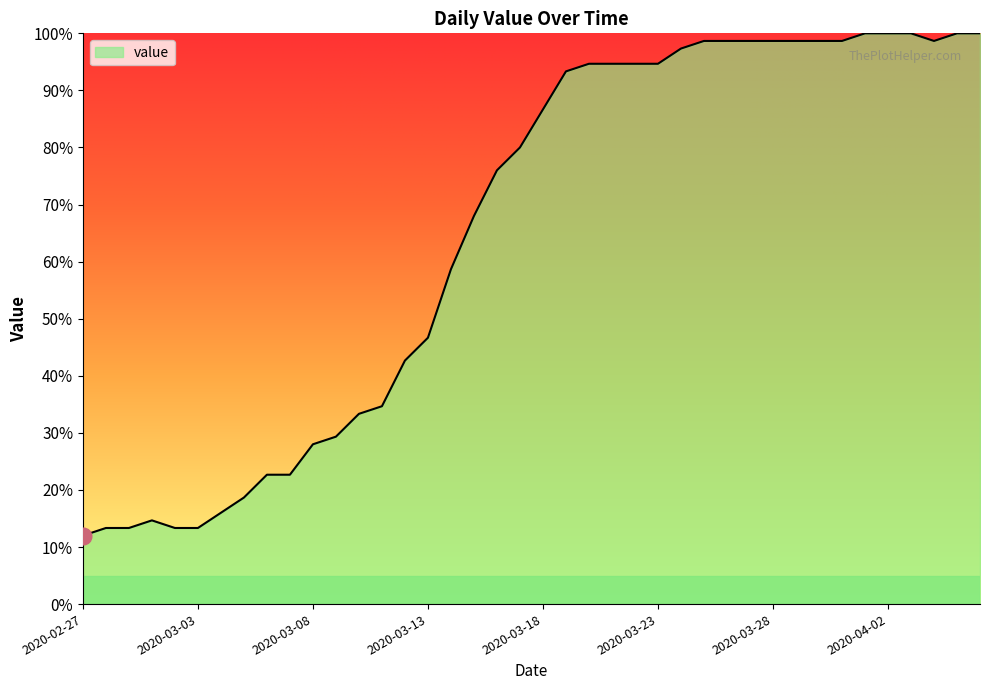

What is the maximum value shown in the chart?

100.0